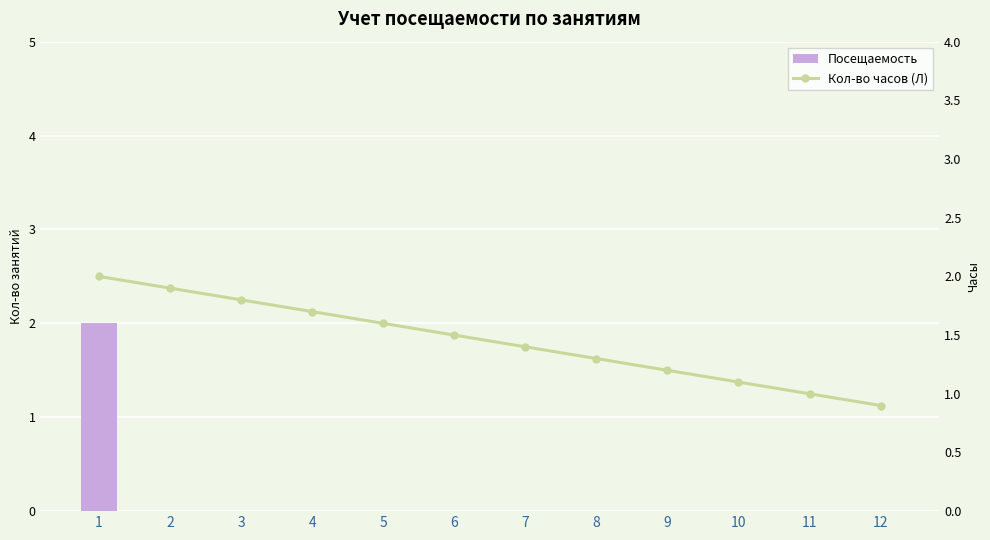

At which label is Кол-во часов (Л) closest to 1?

11